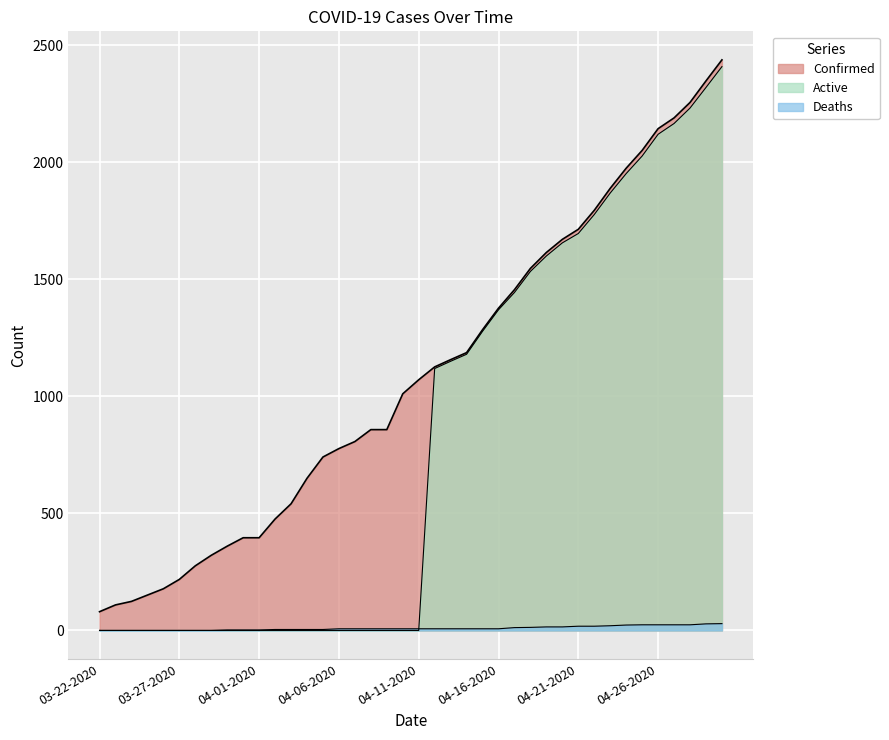

What is the difference between the Confirmed values at 04-26-2020 and 04-07-2020?

1337